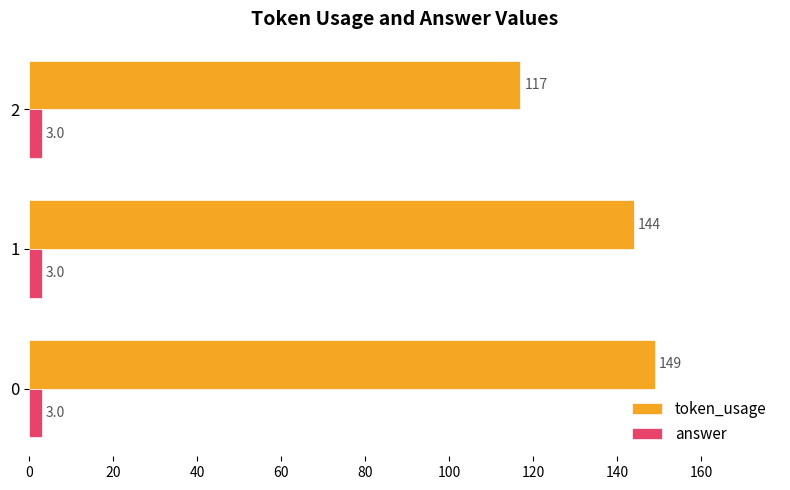

Which series has the widest spread of values?

token_usage